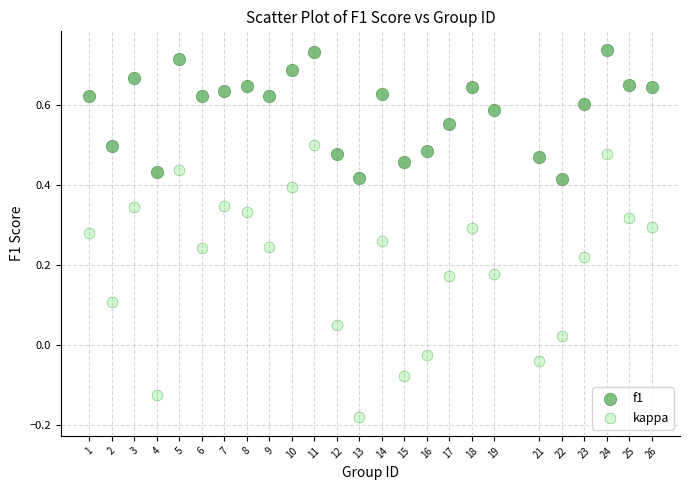

Across all data points, what is the range of X values (max minus min)?

25.0